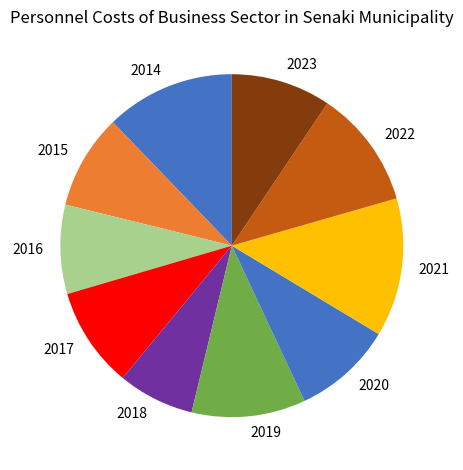

True or false: 2016 accounts for 8% of the total.

True